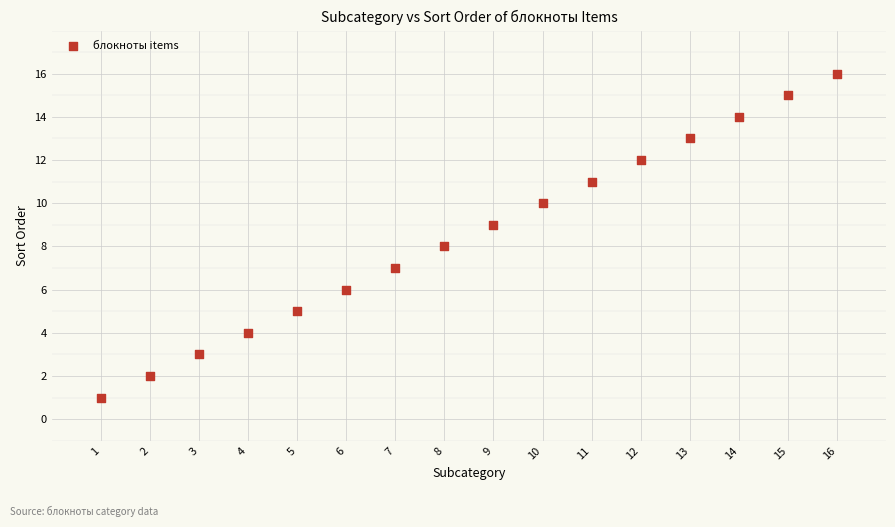

What is the range of Y values (max minus min)?

15